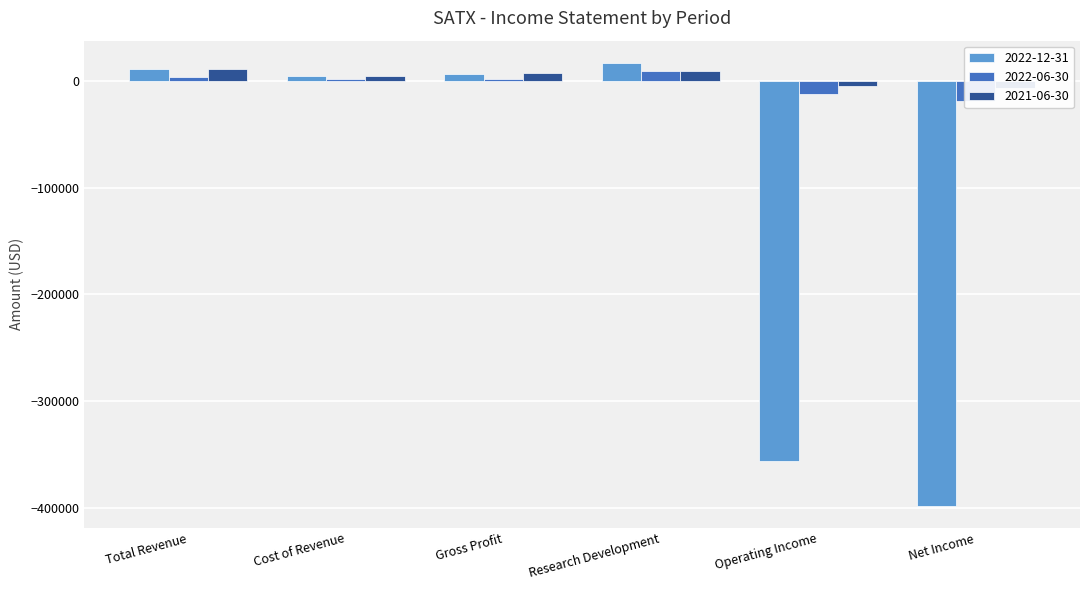

At which label is 2022-06-30 closest to -5050?

Cost of Revenue